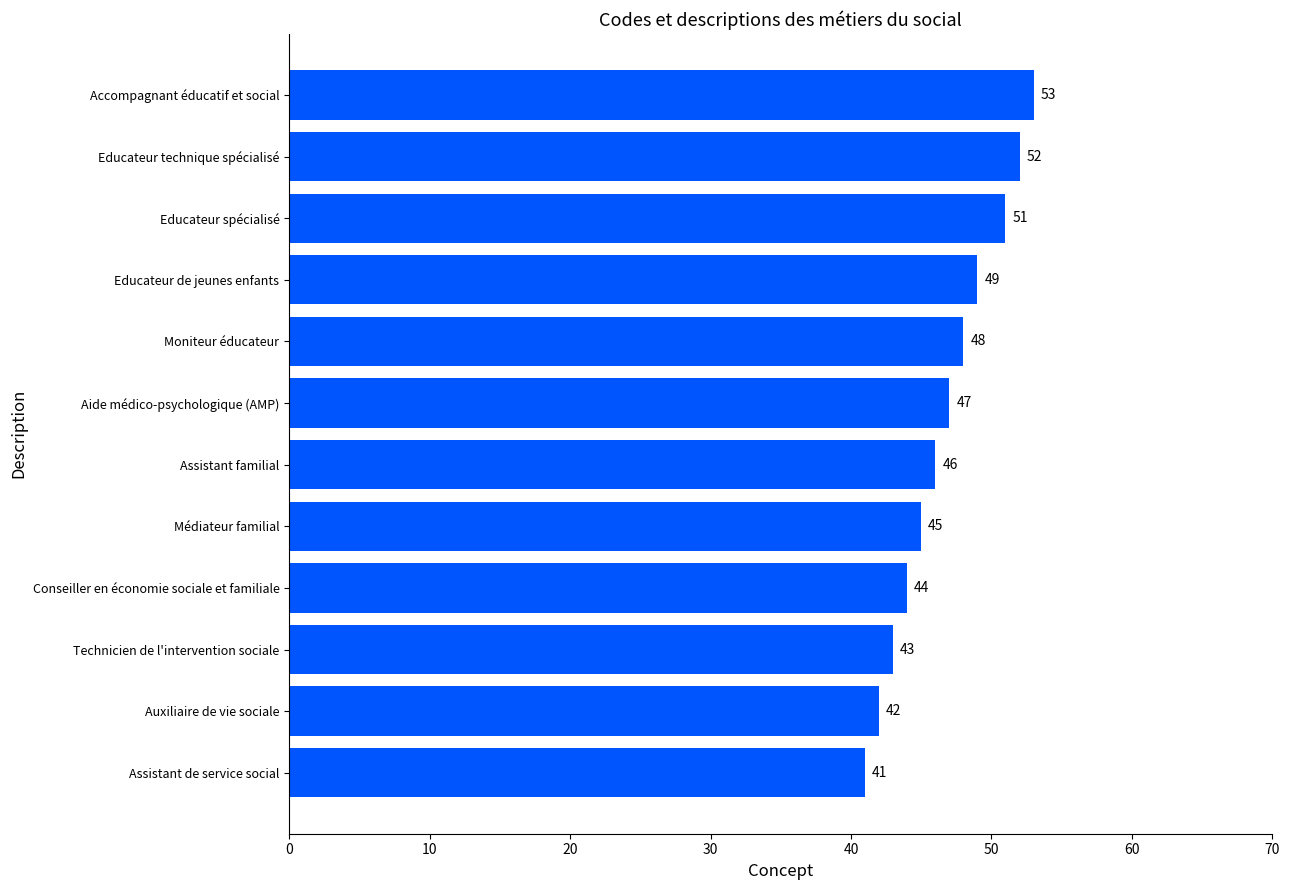

Reading top to bottom, what are all the values shown in this chart?

53	52	51	49	48	47	46	45	44	43	42	41